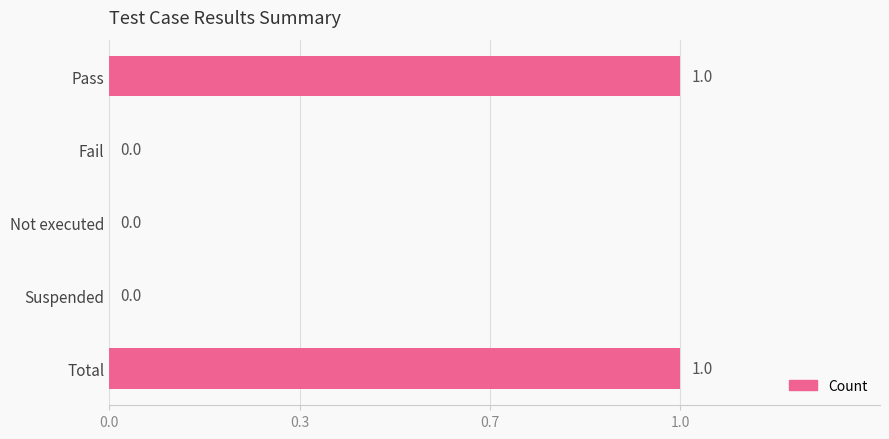

Are the bars horizontal?

Yes